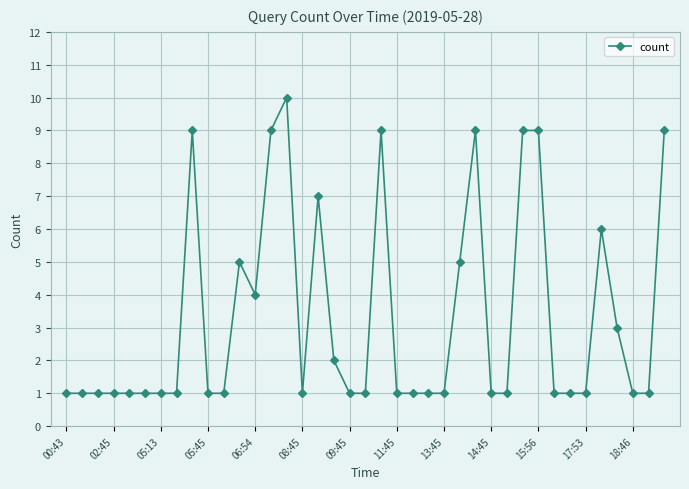

True or false: there are more than 0 points higher than both neighbors.

True